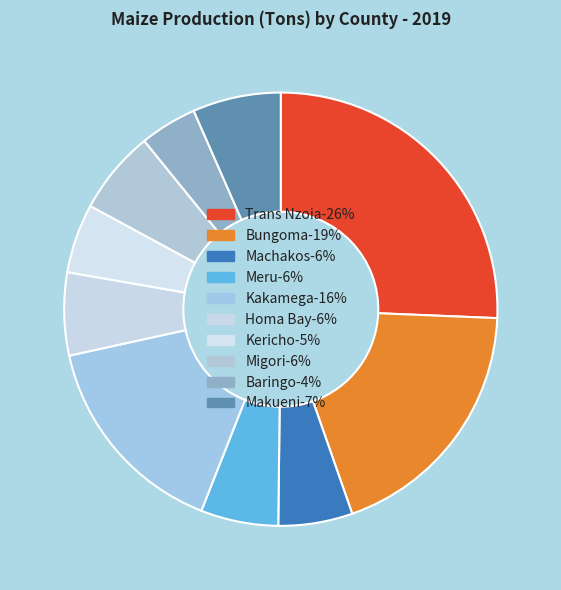

How many slices are in this pie chart?

10